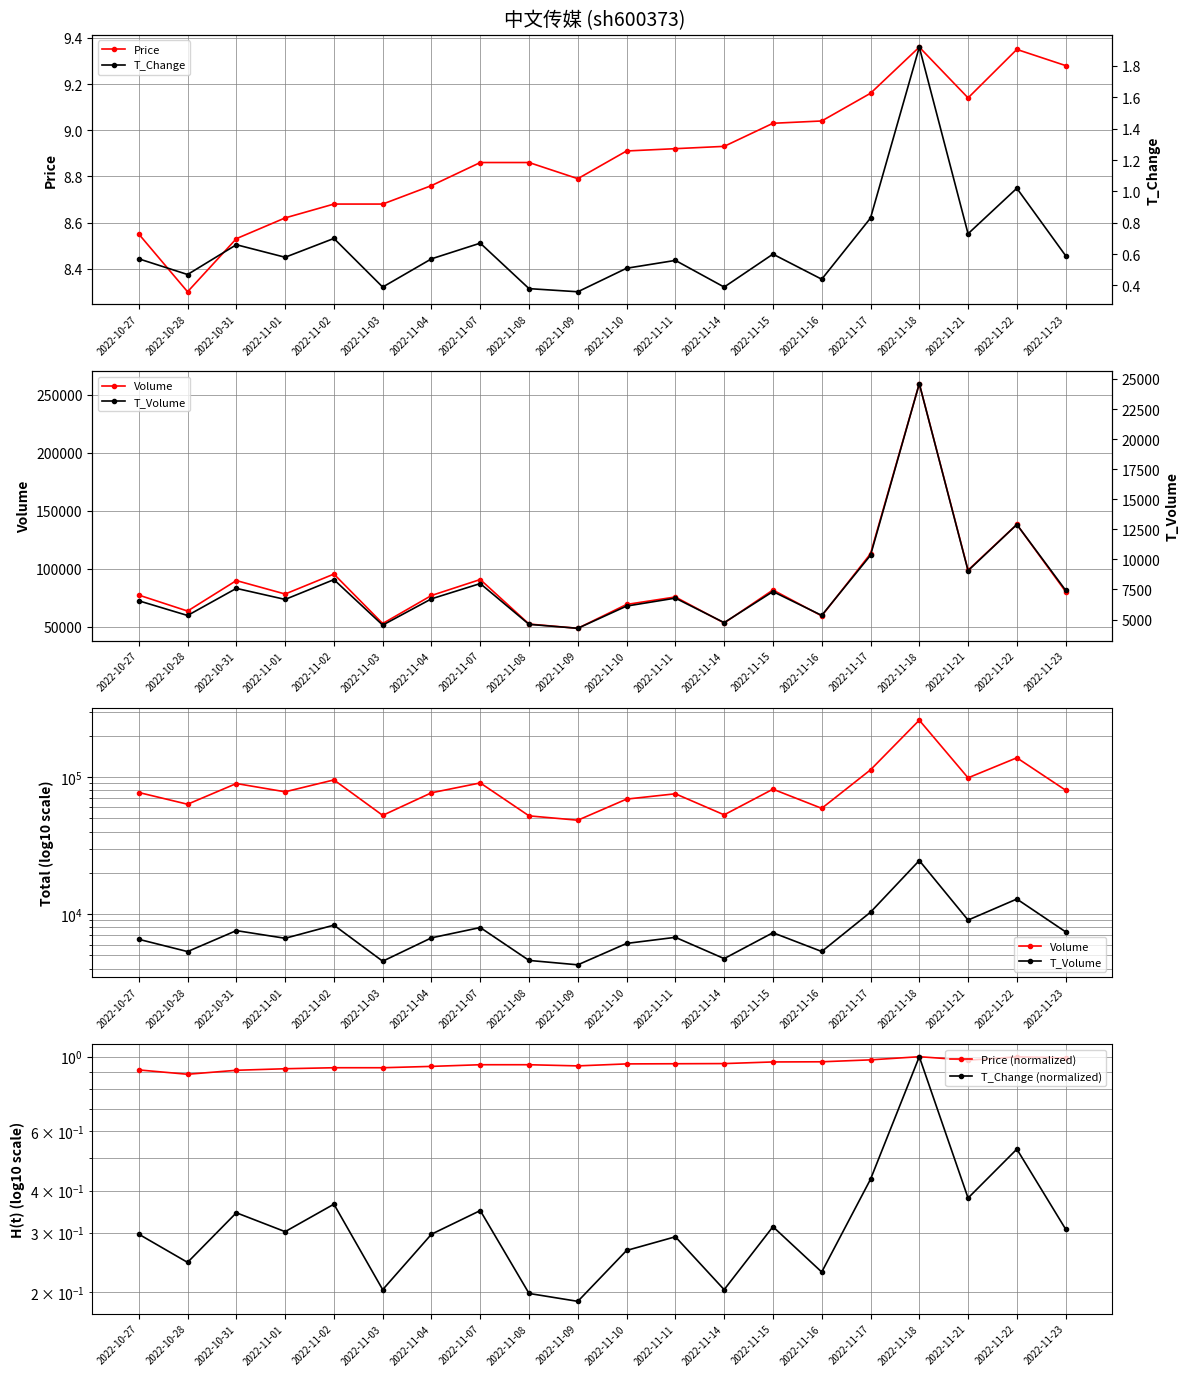

List the labels in order of Price value, largest first.

2022-11-18, 2022-11-22, 2022-11-23, 2022-11-17, 2022-11-21, 2022-11-16, 2022-11-15, 2022-11-14, 2022-11-11, 2022-11-10, 2022-11-07, 2022-11-08, 2022-11-09, 2022-11-04, 2022-11-02, 2022-11-03, 2022-11-01, 2022-10-27, 2022-10-31, 2022-10-28